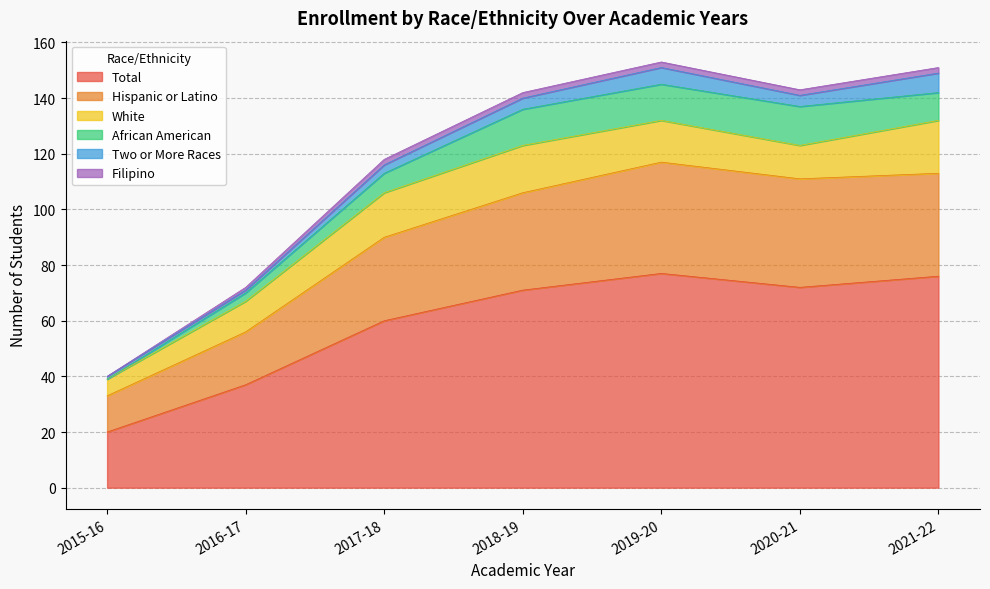

Where is White nearest to the value 12?

2020-21